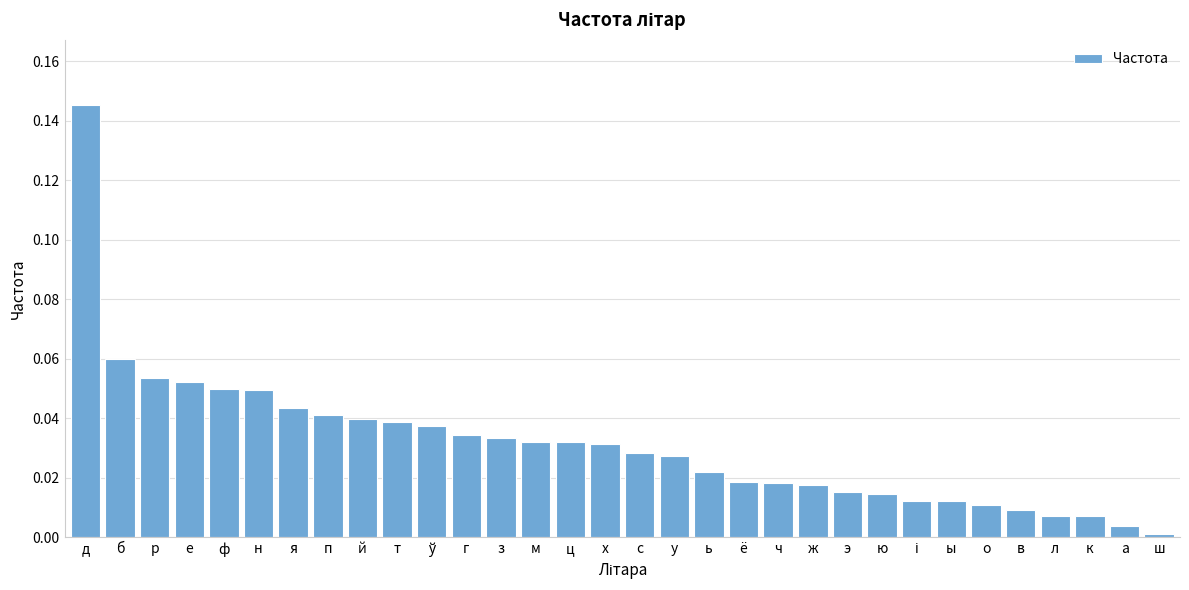

Between ю and с, which is larger?

с